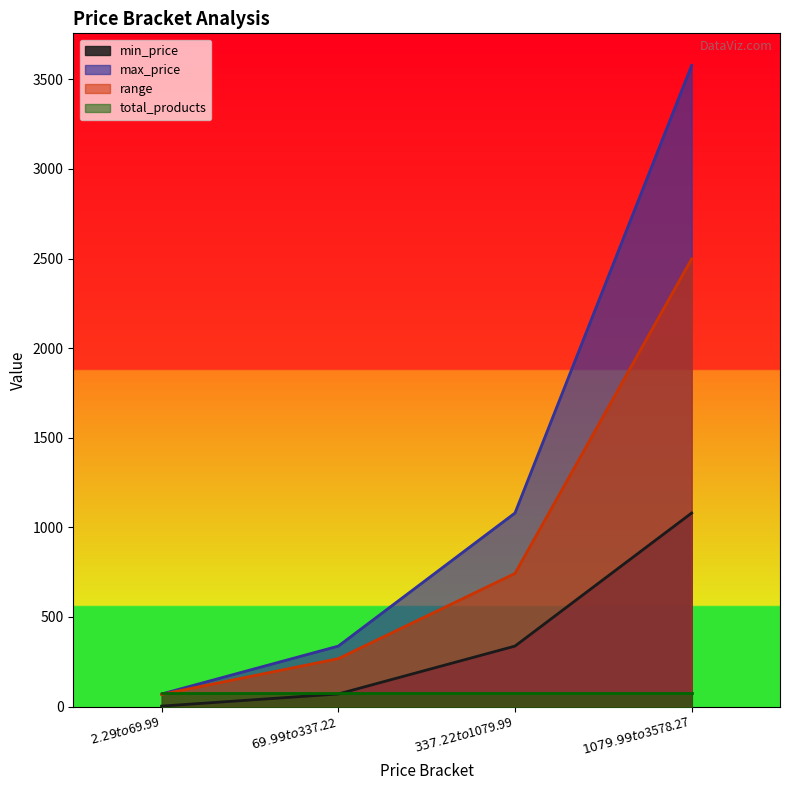

What is the minimum value shown in the chart?

2.3